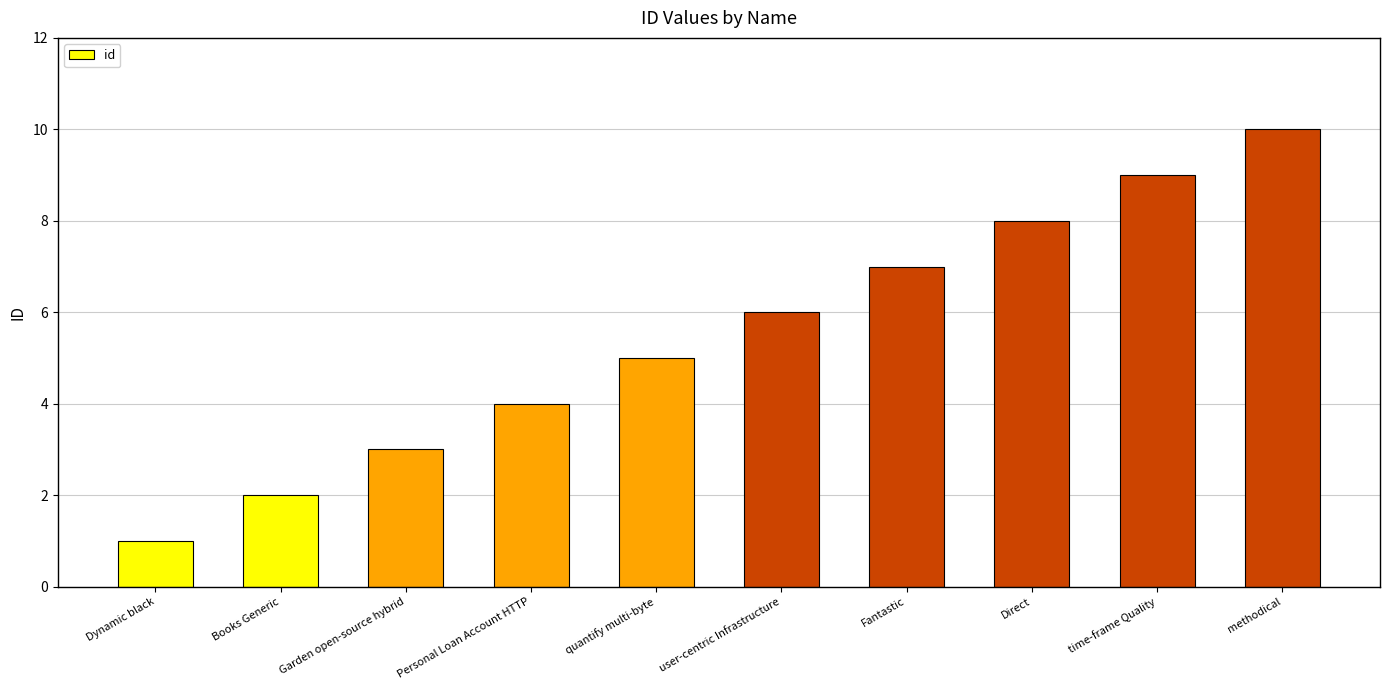

The chart shows a value of 3 at user-centric Infrastructure. True or false?

False